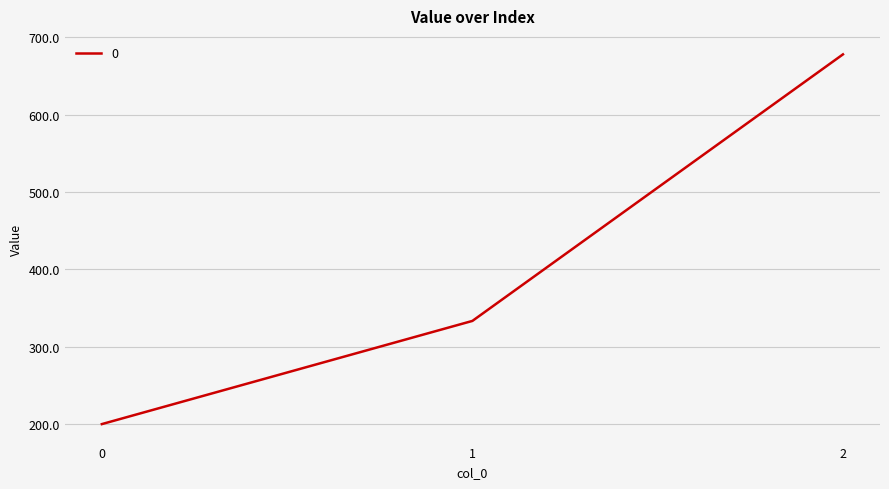

What is the difference between the values at 1 and 2?

344.4